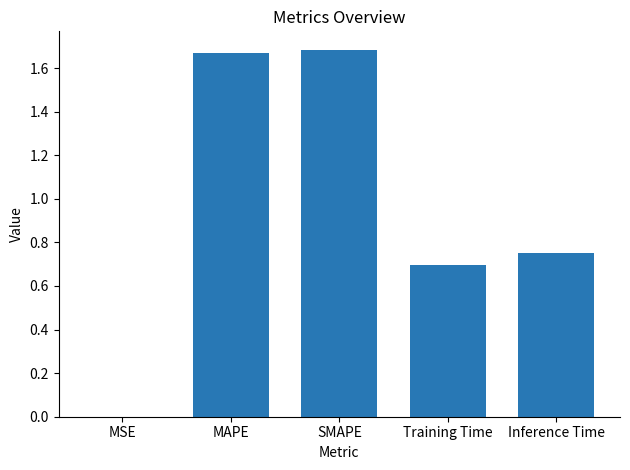

True or false: the data shows 0.0 at MSE.

True